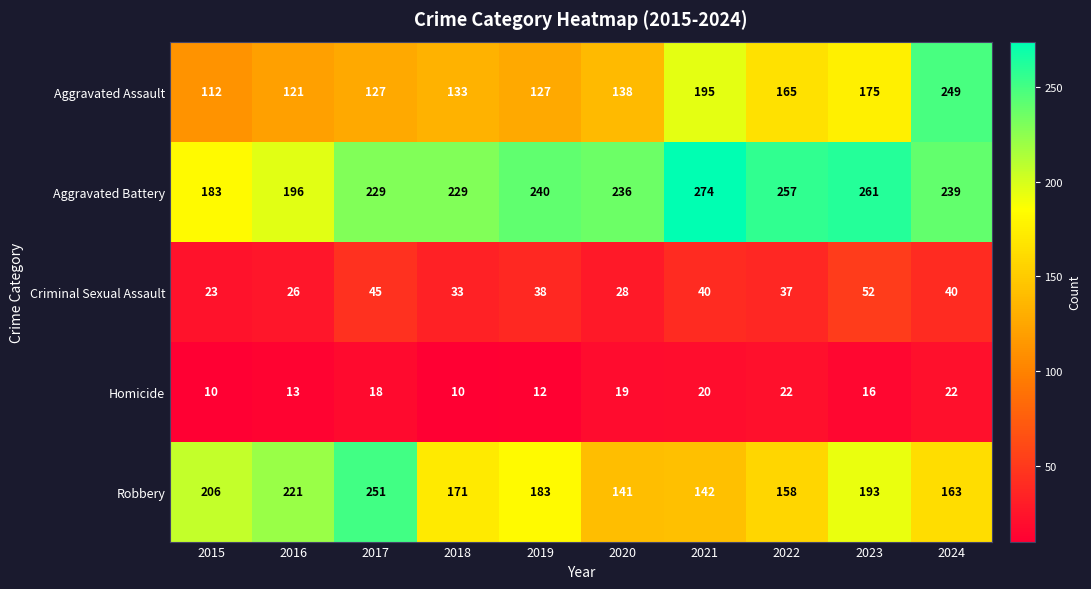

How many data points in Homicide are less than 18?

5